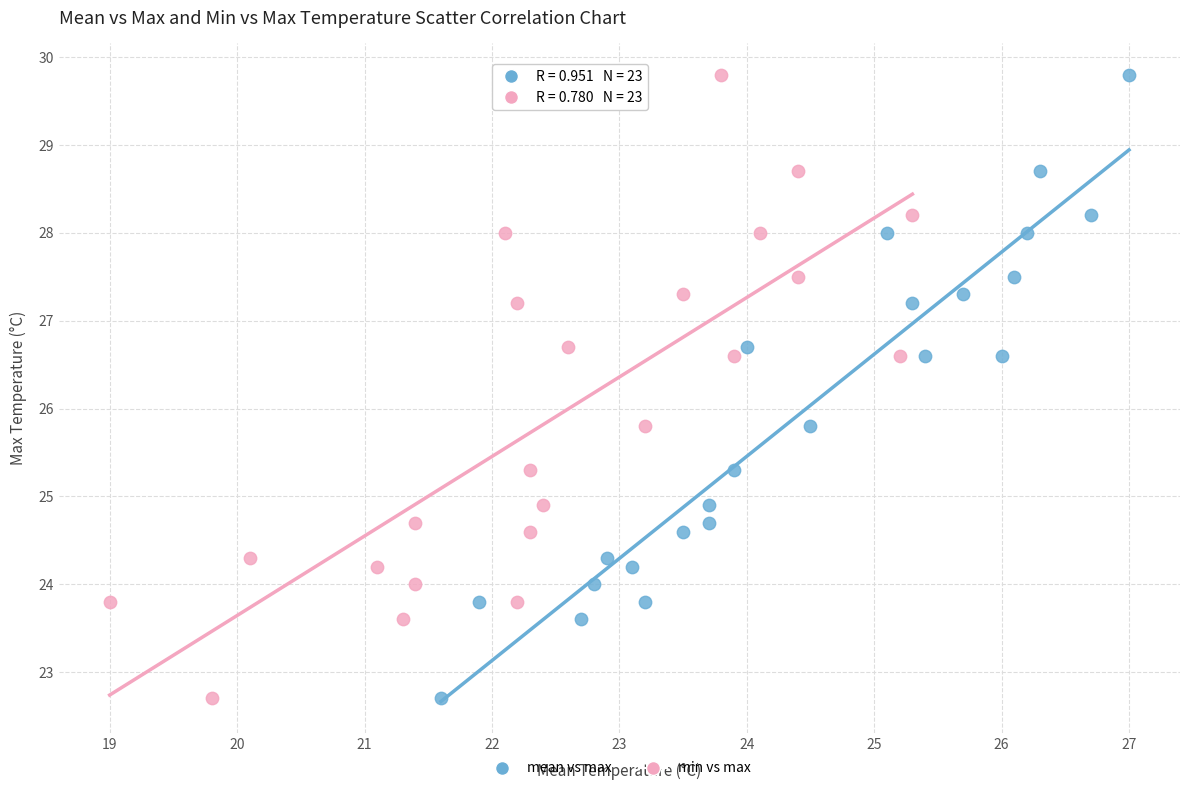

What are all the series names shown in the legend?

mean vs max, min vs max